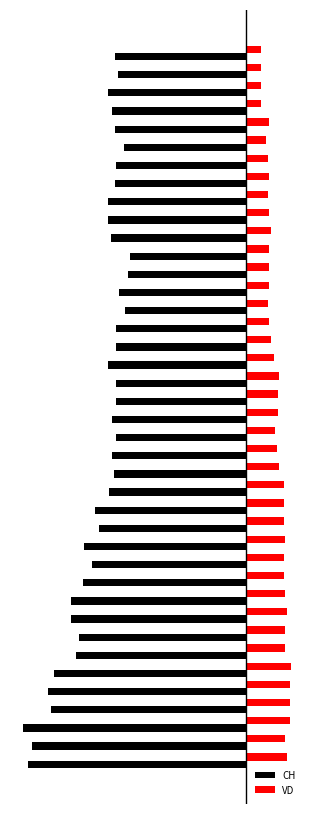

What are all the series names shown in the legend?

CH, VD